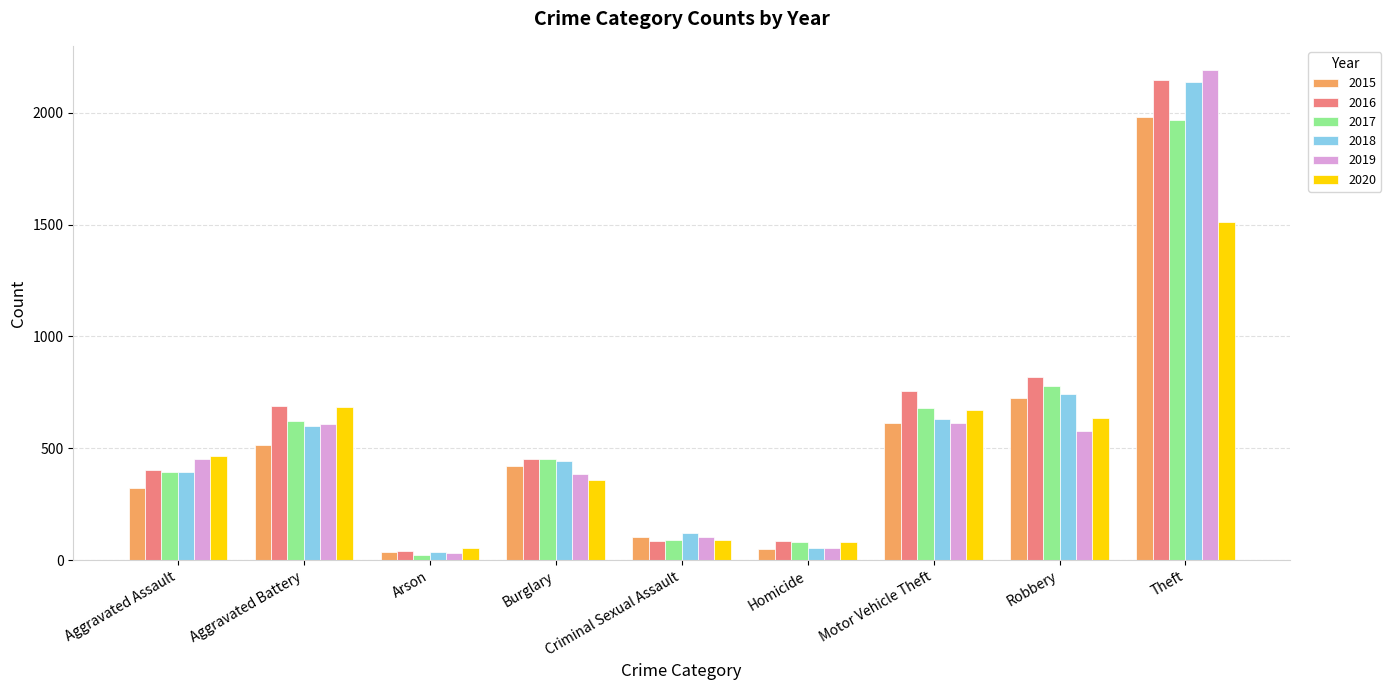

Are the bars horizontal?

No